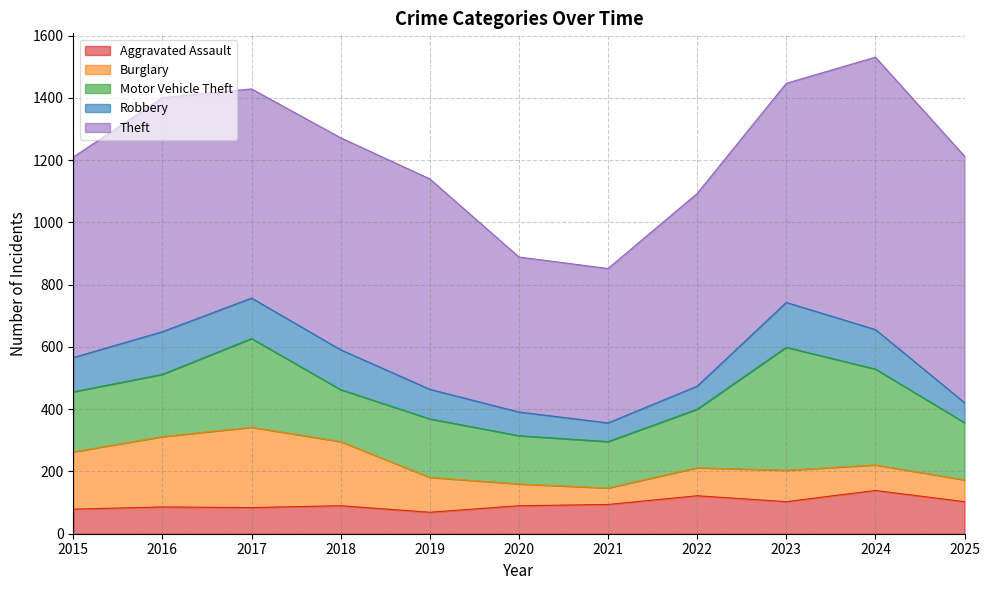

What are all the series names shown in the legend?

Aggravated Assault, Burglary, Motor Vehicle Theft, Robbery, Theft